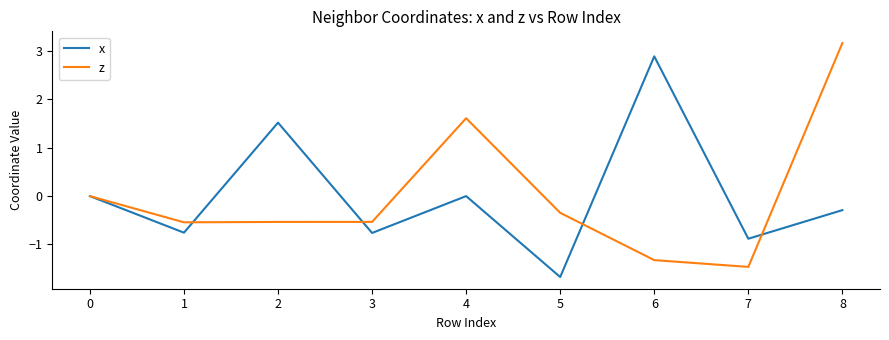

Rank the series at 4 from highest to lowest value.

z, x